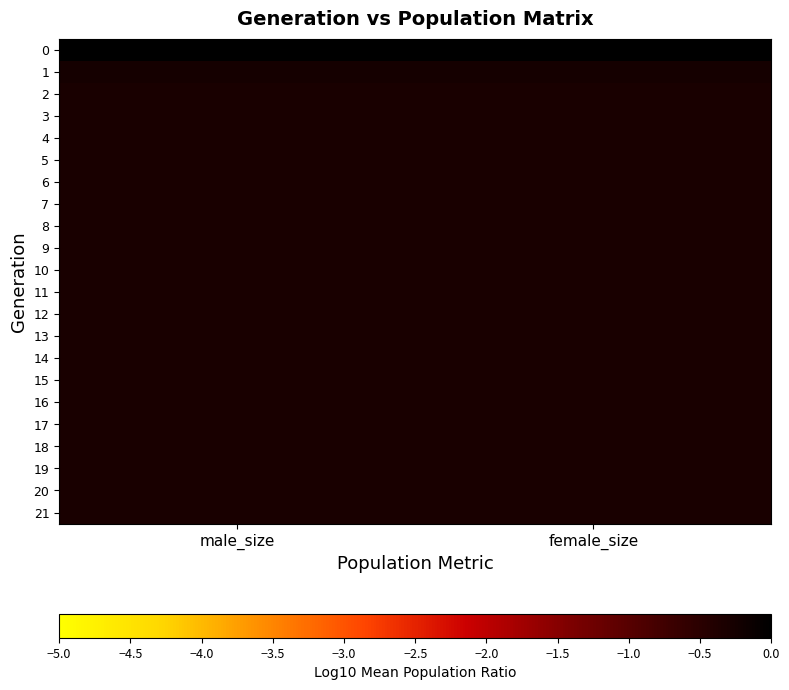

Reading left to right, list all the values displayed in this chart.

0: male_size=0.0	female_size=-0.0
1: male_size=-0.3	female_size=-0.3
2: male_size=-0.3	female_size=-0.3
3: male_size=-0.3	female_size=-0.3
4: male_size=-0.3	female_size=-0.3
5: male_size=-0.3	female_size=-0.3
6: male_size=-0.3	female_size=-0.3
7: male_size=-0.3	female_size=-0.3
8: male_size=-0.3	female_size=-0.3
9: male_size=-0.3	female_size=-0.3
10: male_size=-0.3	female_size=-0.3
11: male_size=-0.3	female_size=-0.3
12: male_size=-0.3	female_size=-0.3
13: male_size=-0.3	female_size=-0.3
14: male_size=-0.3	female_size=-0.3
15: male_size=-0.3	female_size=-0.3
16: male_size=-0.3	female_size=-0.3
17: male_size=-0.3	female_size=-0.3
18: male_size=-0.3	female_size=-0.3
19: male_size=-0.3	female_size=-0.3
20: male_size=-0.3	female_size=-0.3
21: male_size=-0.3	female_size=-0.3